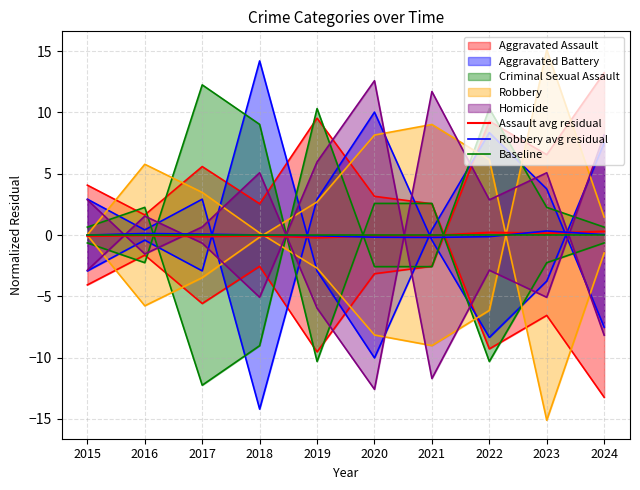

Does the chart display data point markers on the line(s)?

No